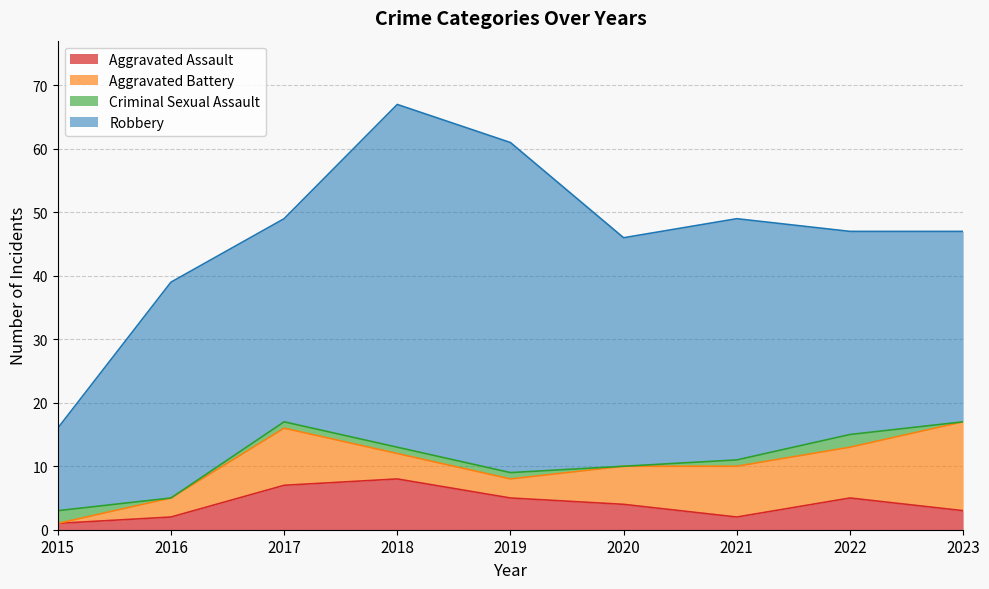

Rank the series at 2020 from highest to lowest value.

Robbery, Aggravated Battery, Aggravated Assault, Criminal Sexual Assault